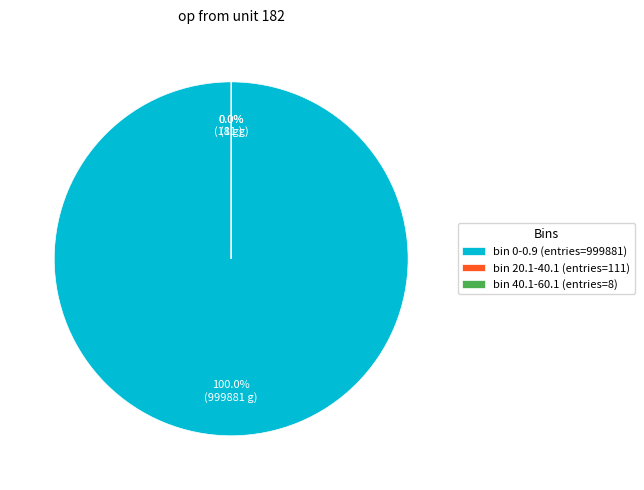

Does any single category account for the majority?

Yes